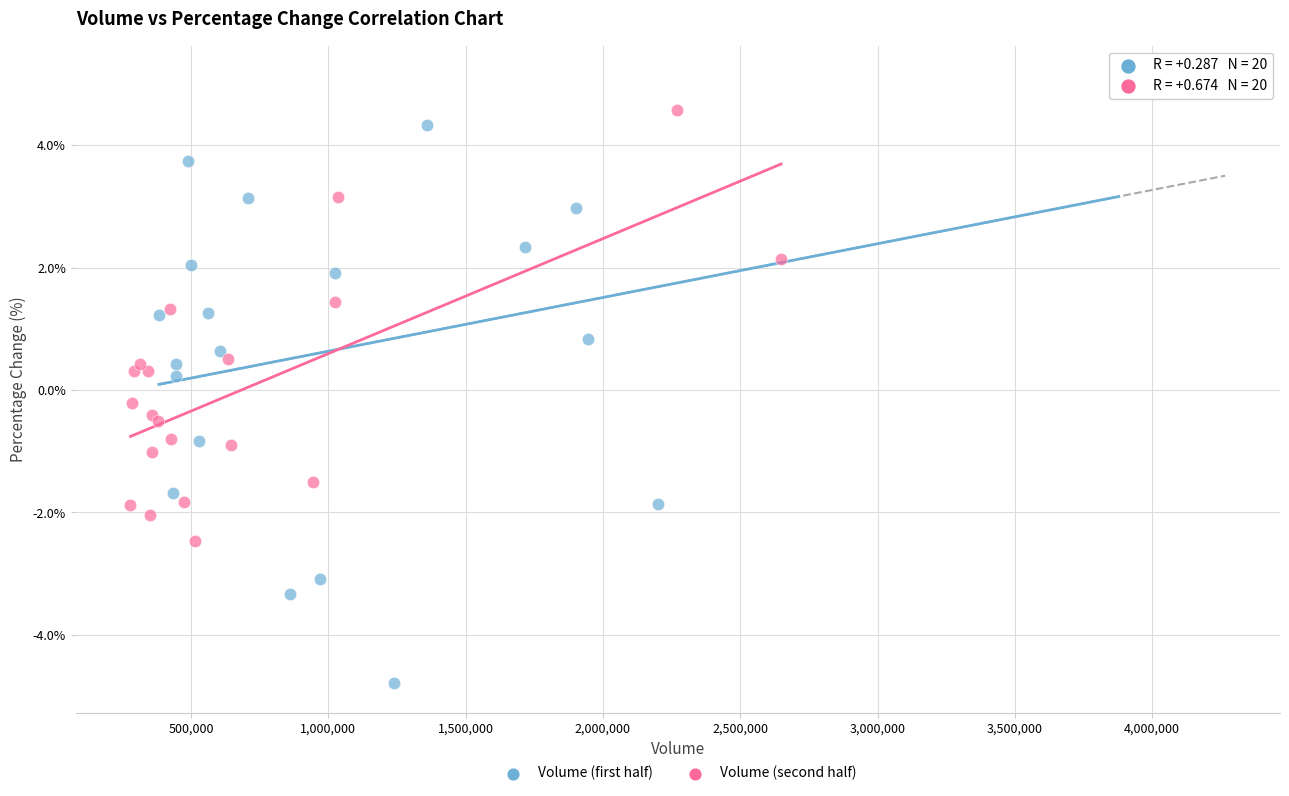

Which series contains the highest Y value?

Volume (first half)